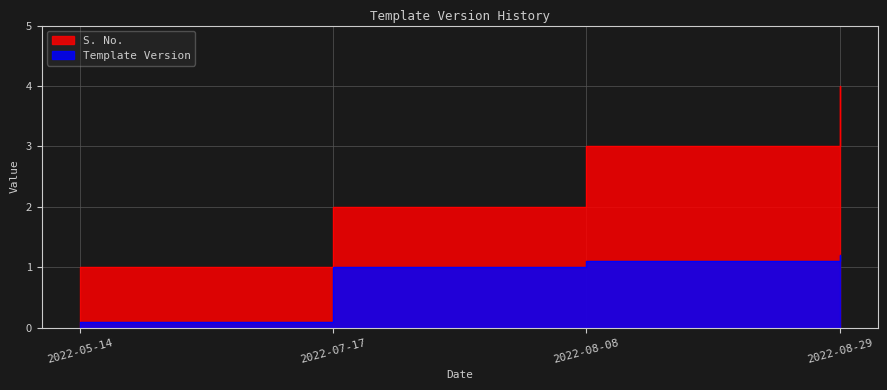

Is the value of Template Version at 2022-05-14 greater than the value of S. No. at 2022-08-29?

No